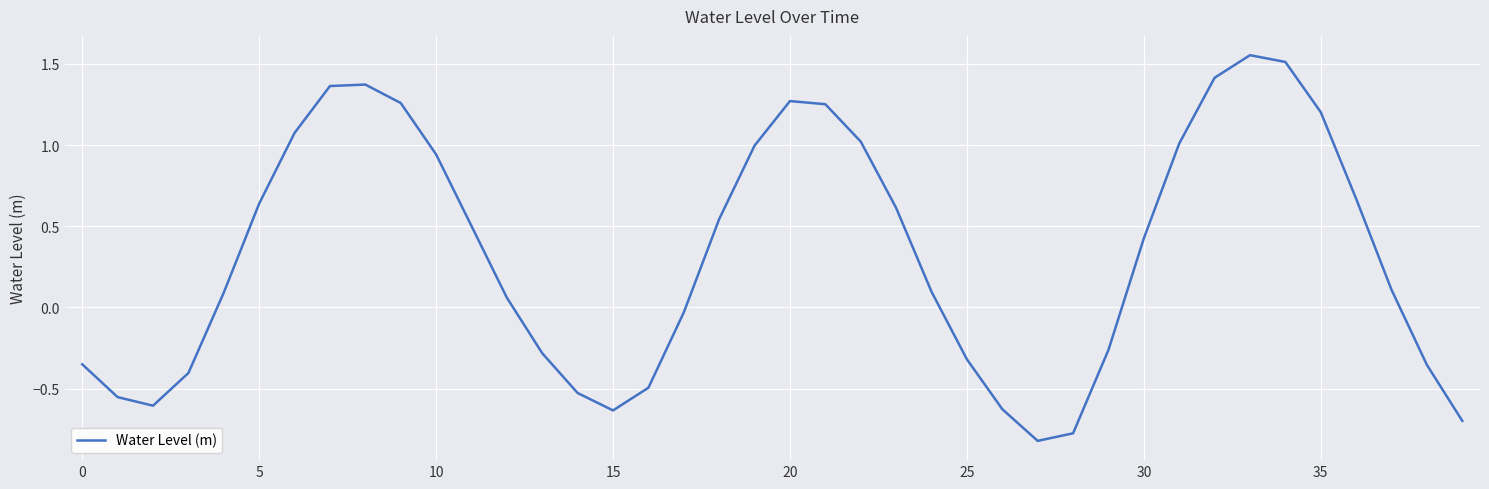

What is the minimum value shown in the chart?

-0.8